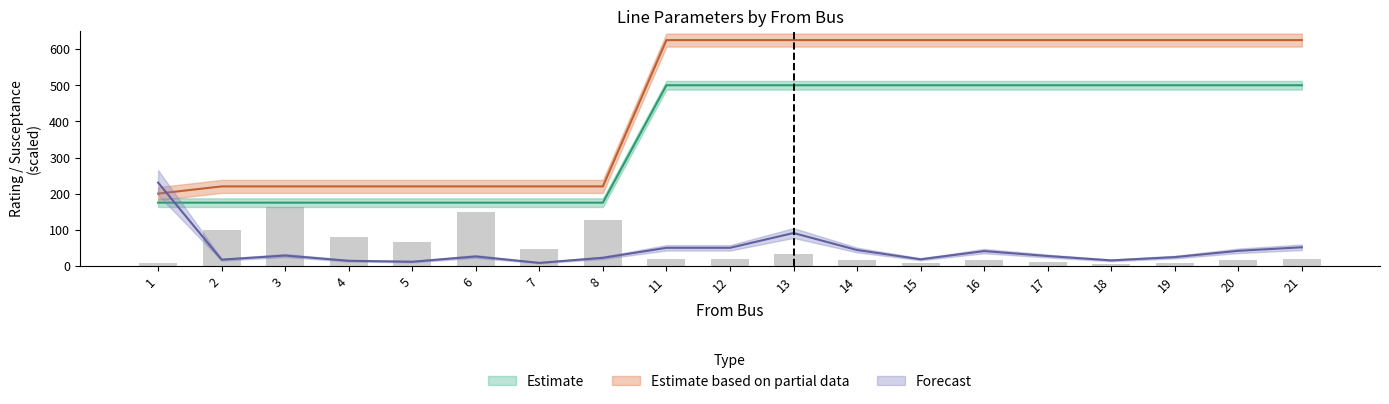

What is the greatest value displayed?

625.0